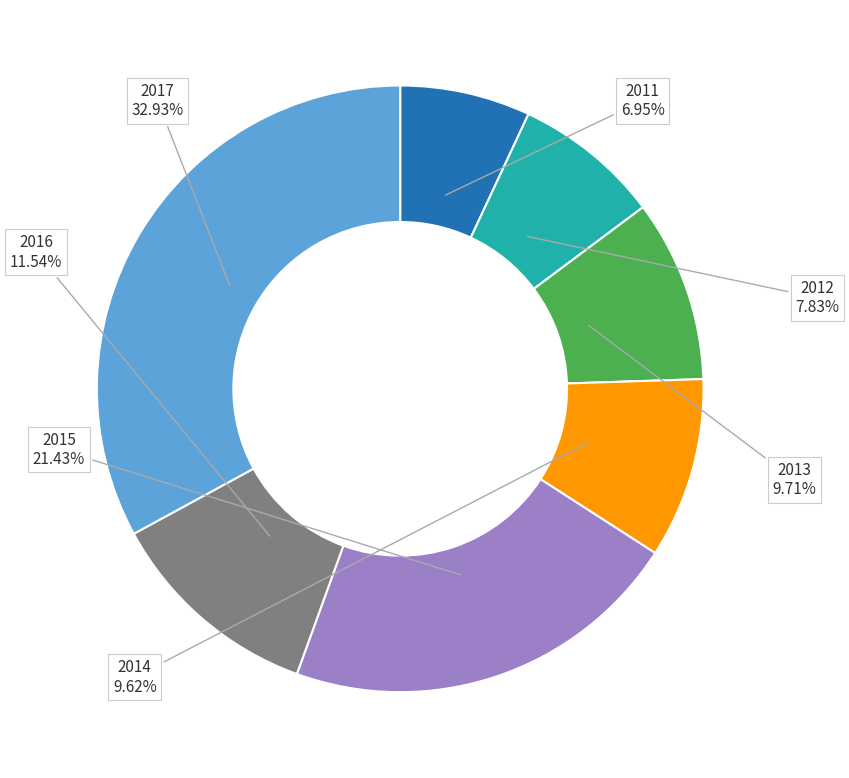

How many slices are in this pie chart?

7